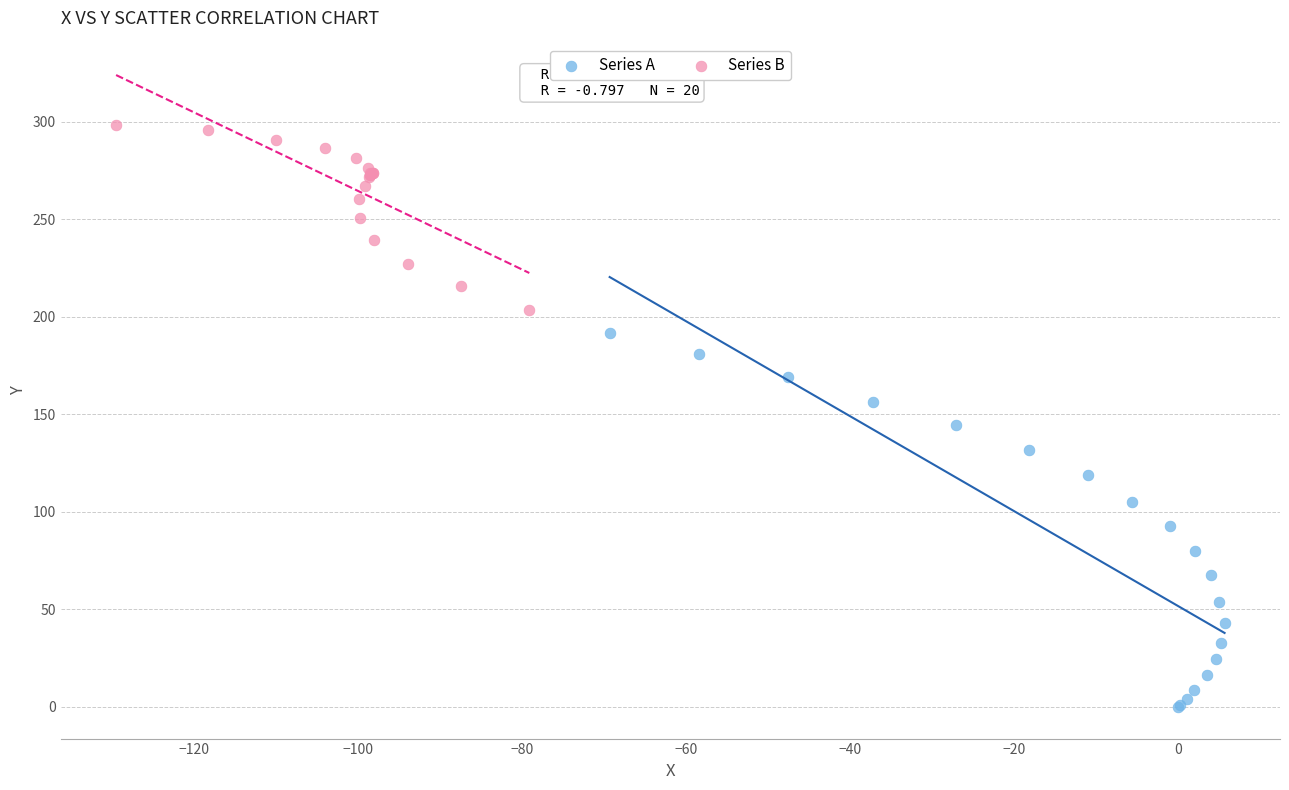

Which series contains the highest Y value?

Series B